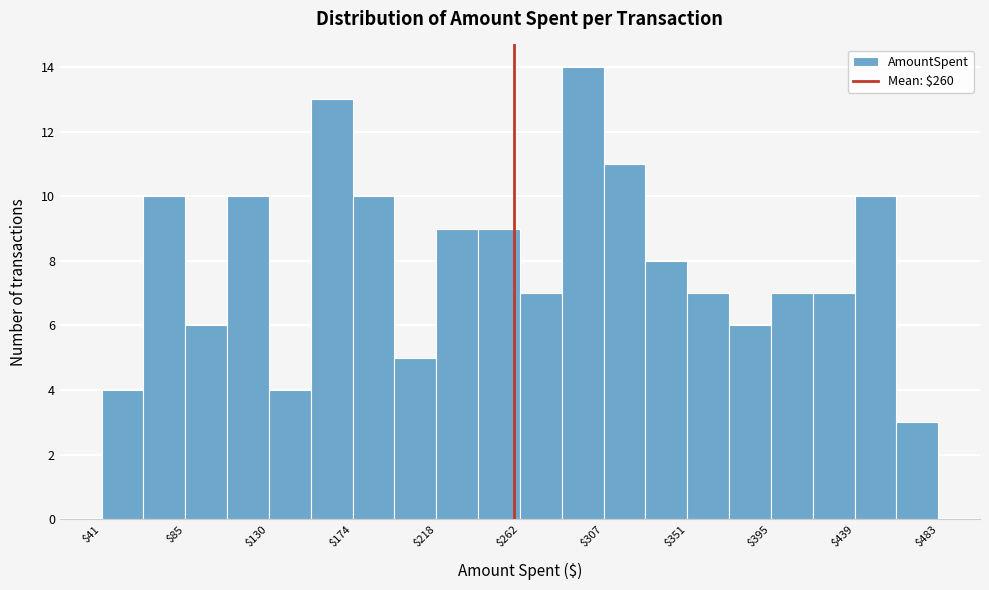

Reading left to right, list every bar in this chart as the range it spans on the x-axis followed by its height. Neither the bar edges nor the heights are printed on the chart, so give them approximately, as read against the axes.

40 to 65: 4
65 to 85: 10
85 to 110: 6
110 to 130: 10
130 to 150: 4
150 to 175: 13
175 to 195: 10
195 to 220: 5
220 to 240: 9
240 to 265: 9
265 to 285: 7
285 to 305: 14
305 to 330: 11
330 to 350: 8
350 to 375: 7
375 to 395: 6
395 to 420: 7
420 to 440: 7
440 to 460: 10
460 to 485: 3